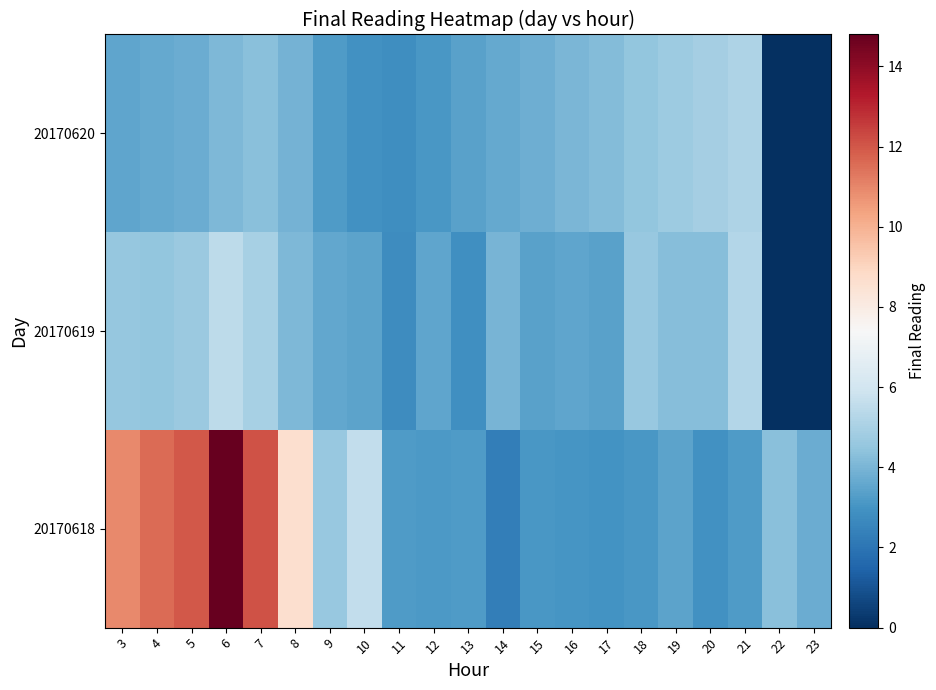

At how many categories does at least one series exceed 4?

14